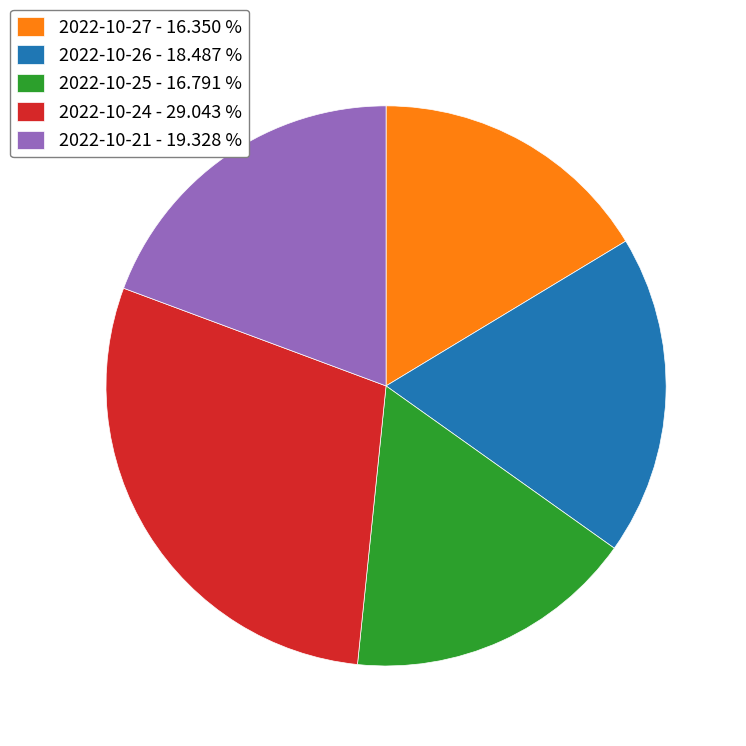

Is 2022-10-21 the majority of the pie?

No